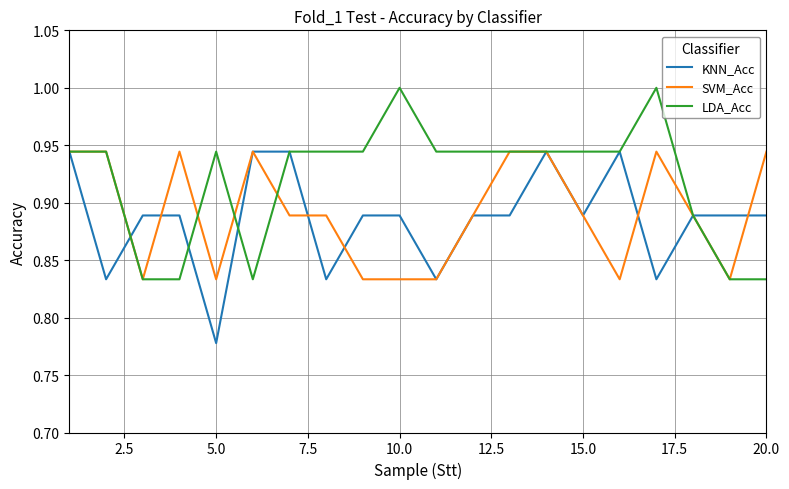

What is the greatest value displayed?

1.0